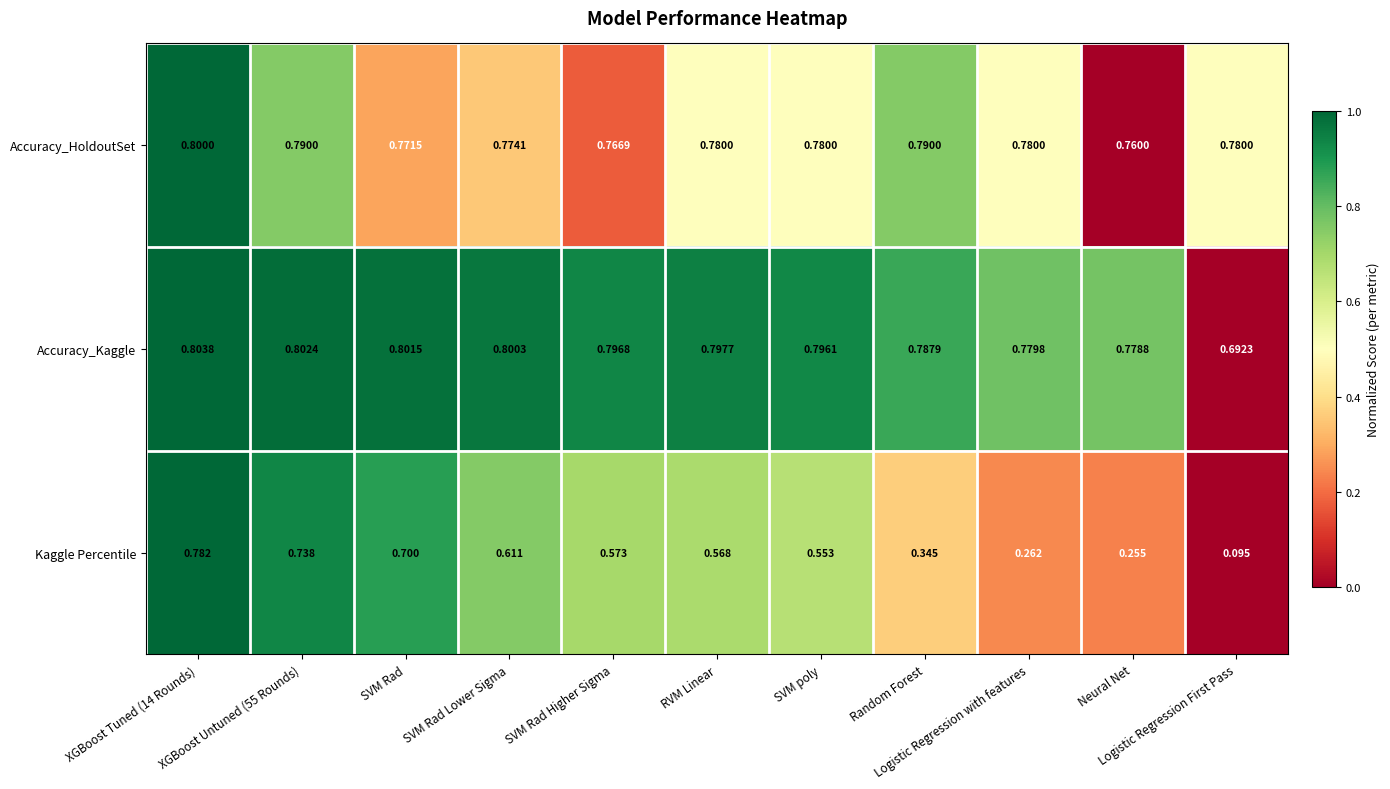

Which series has the widest spread of values?

Kaggle Percentile